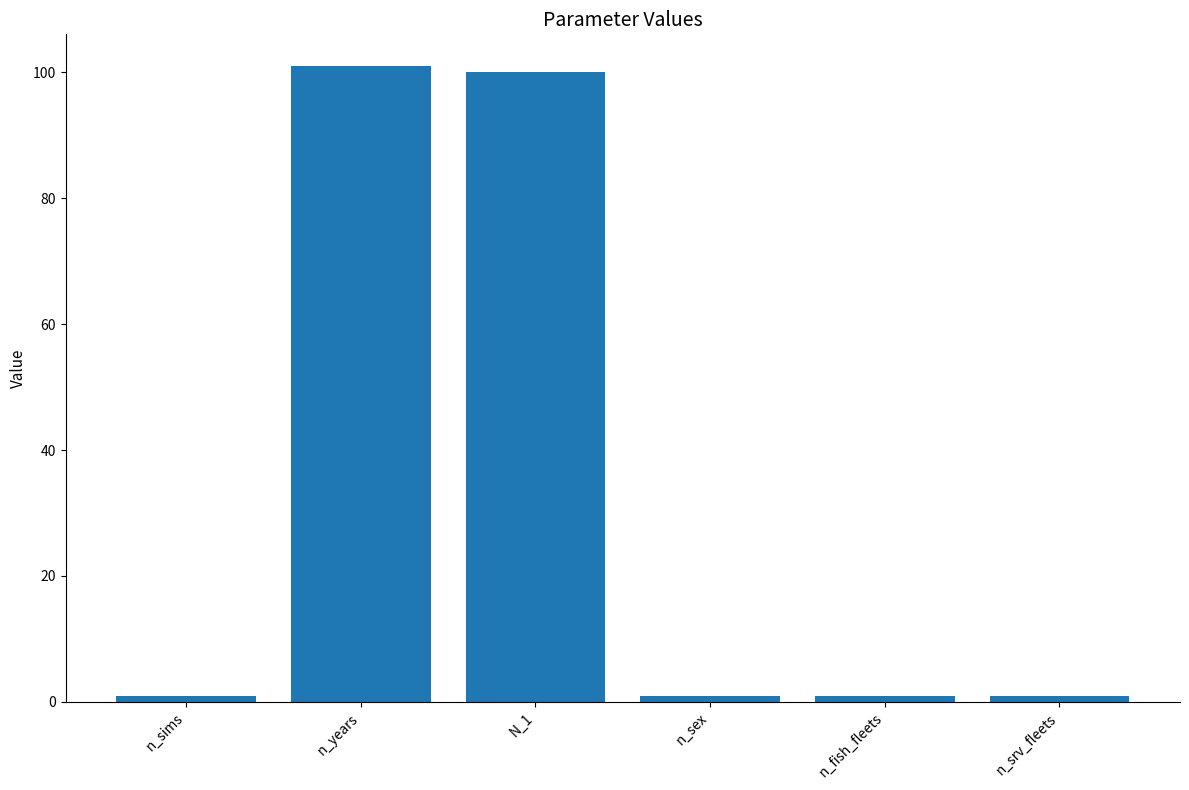

How many bars are there in total?

6